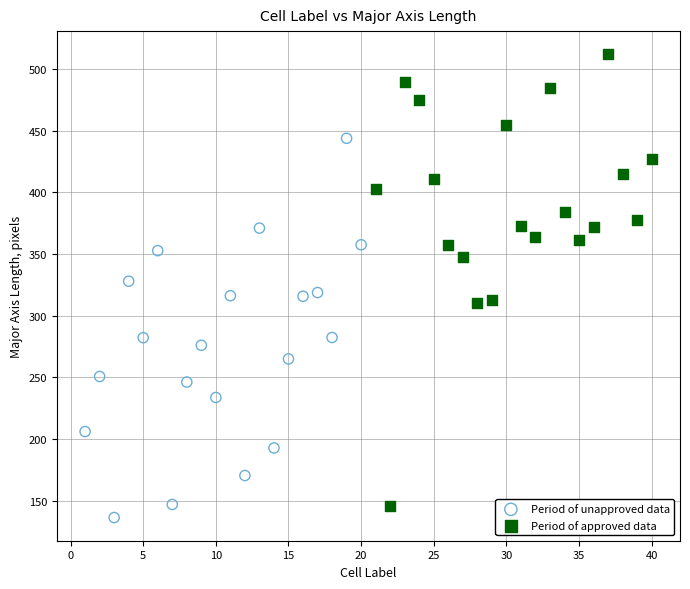

Which series contains the highest Y value?

Period of approved data